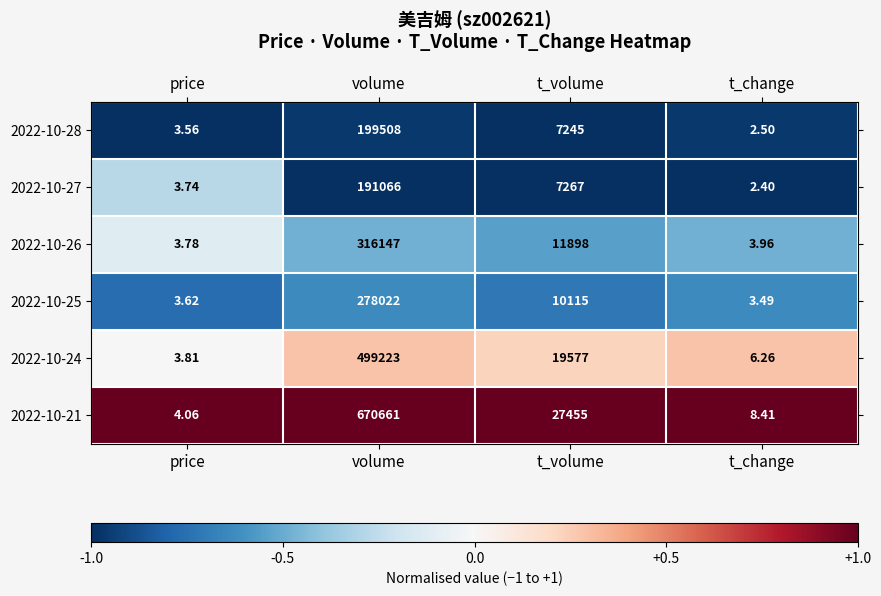

What is the spread (max minus min) of values at t_change?

6.0